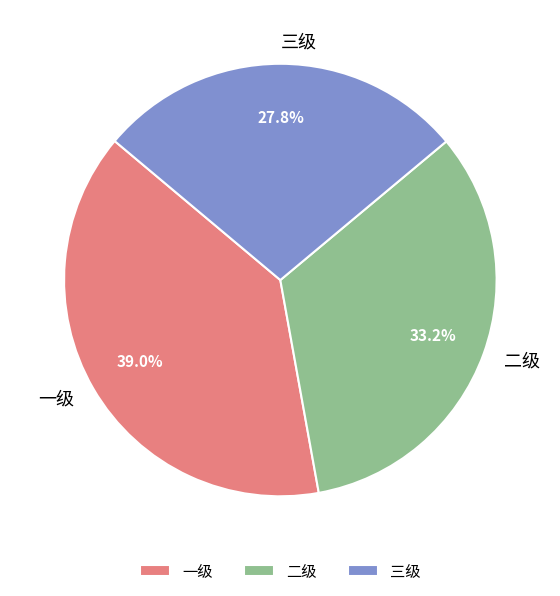

How much of the chart is everything except 一级?

61.0%